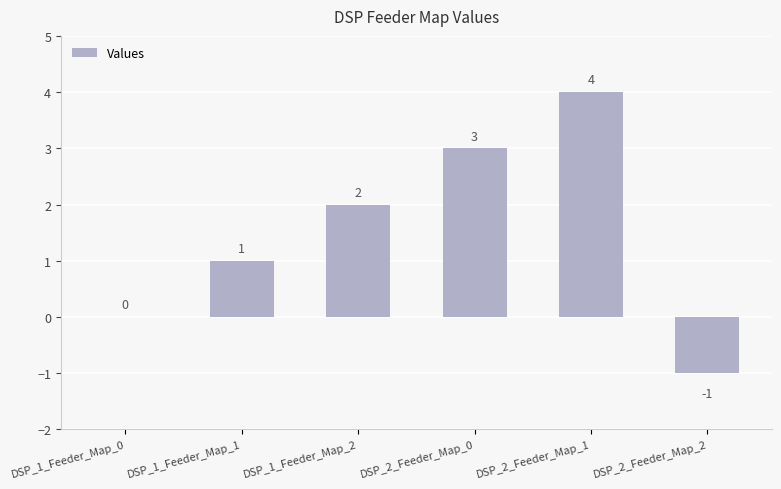

What is the change in value from DSP_1_Feeder_Map_1 to DSP_2_Feeder_Map_1?

+3